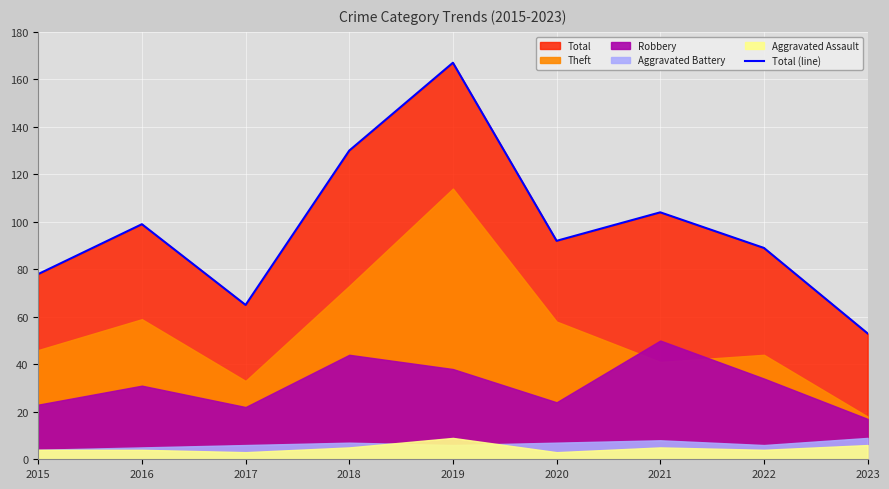

Approximately how many times larger is the value at 2021 compared to 2015?

1.3